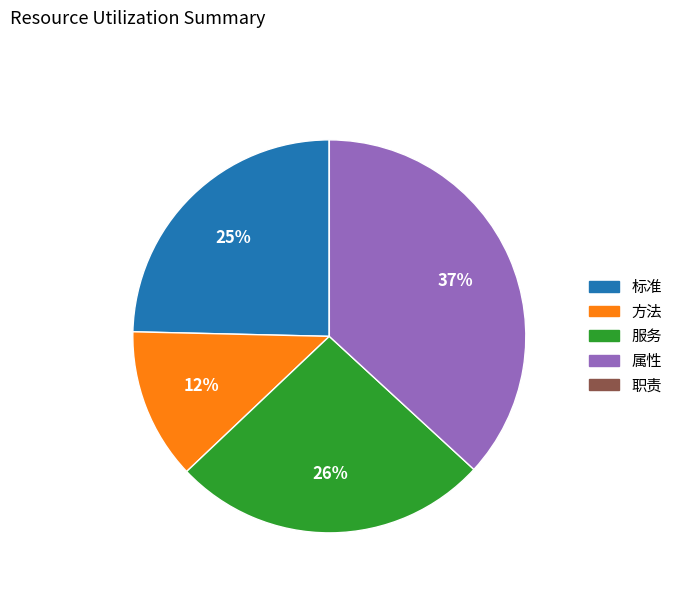

Which category has the biggest portion of the pie?

属性